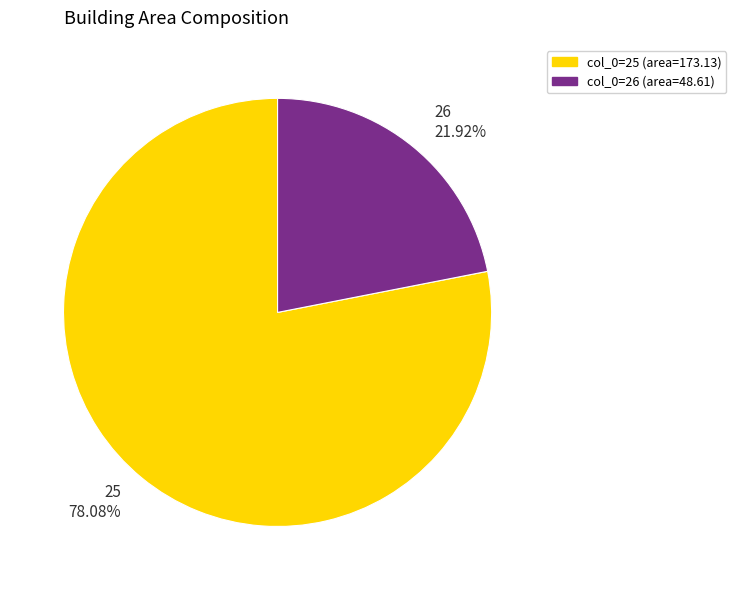

What is the largest slice in the pie chart?

25